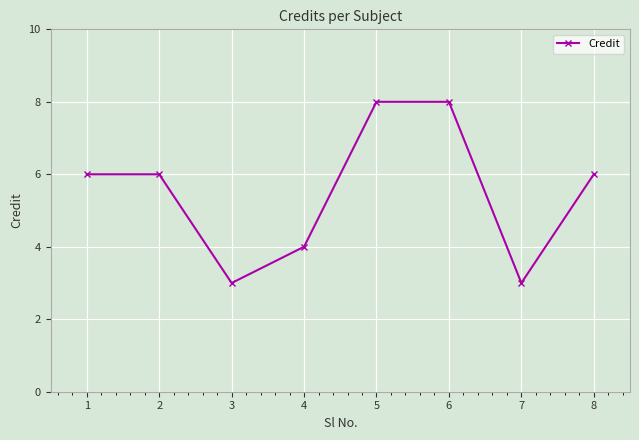

Approximately how many times larger is the value at 3 compared to 2?

0.5